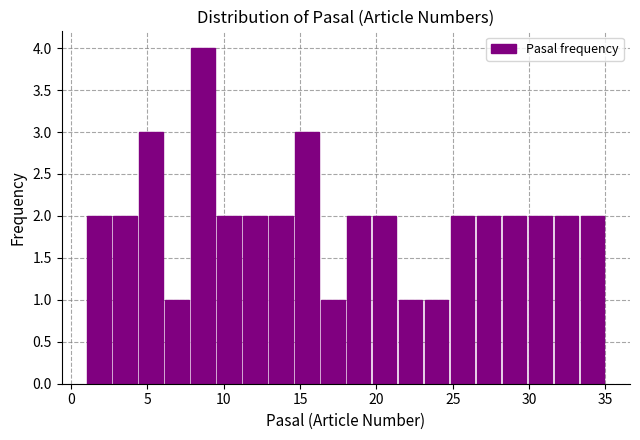

Around what value on the x-axis is the tallest bar? Give the approximate position of its centre, as read against the axis.

8.5